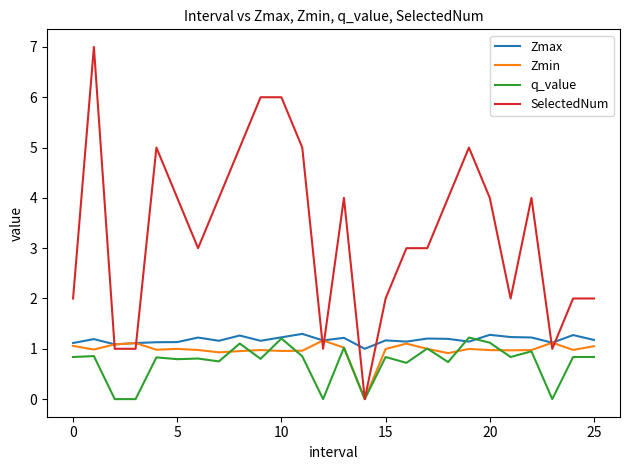

Which series has the largest total across all categories?

SelectedNum